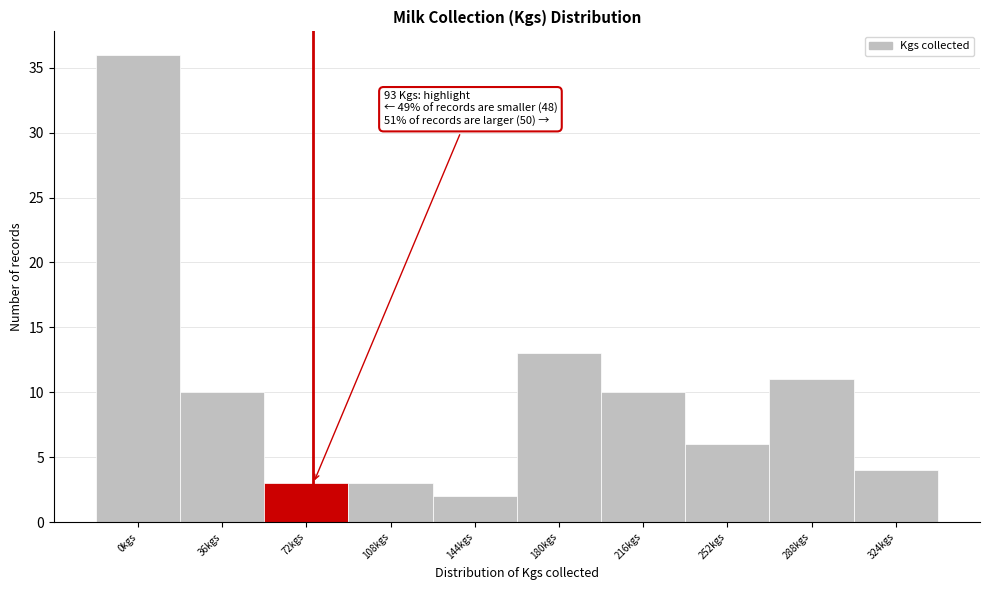

Reading right to left, what are all the values shown in this chart?

324kgs=4	288kgs=11	252kgs=6	216kgs=10	180kgs=13	144kgs=2	108kgs=3	72kgs=3	36kgs=10	0kgs=36